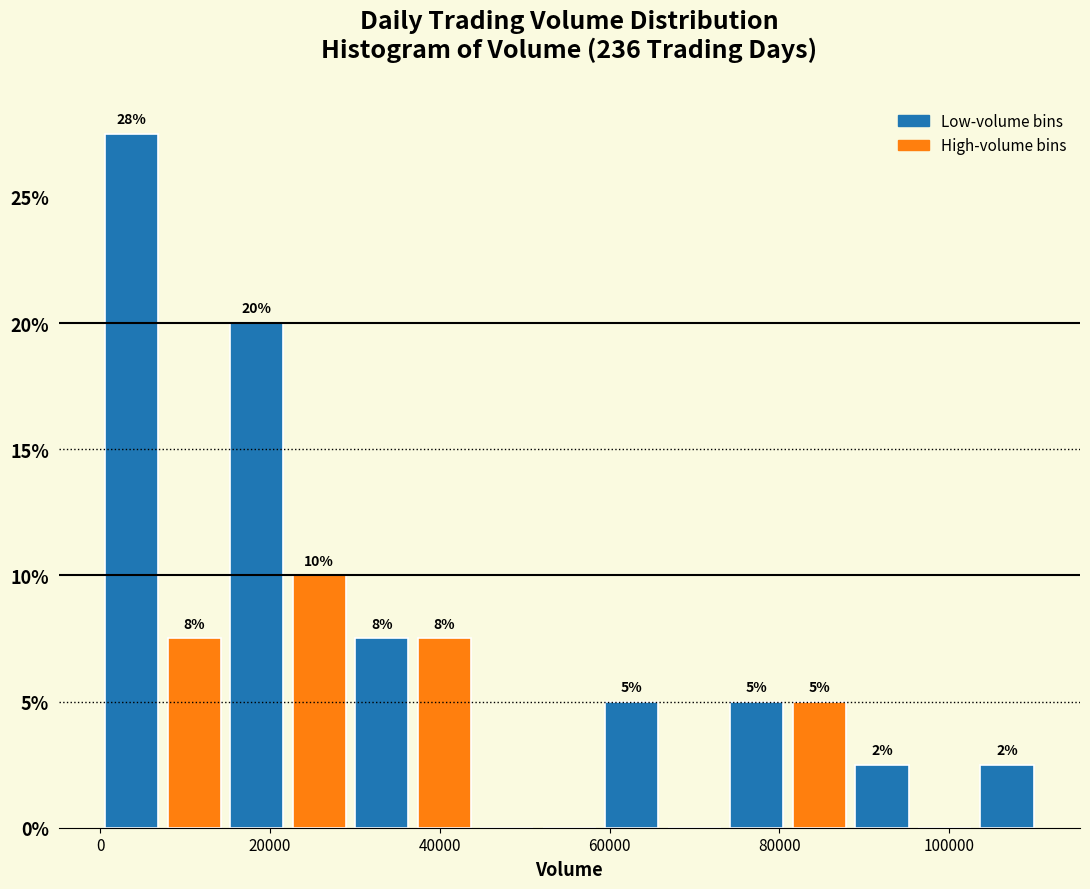

Read against the x-axis, roughly where is the centre of the tallest bar?

4000